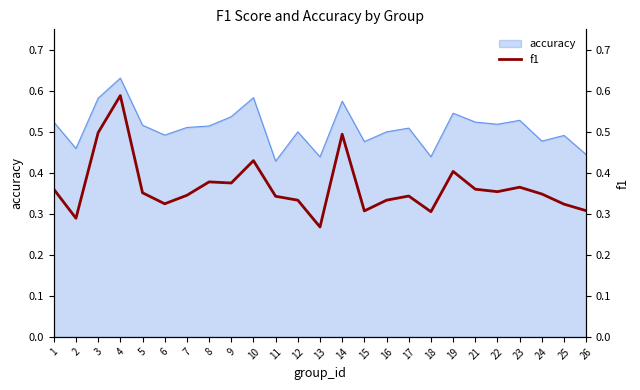

The accuracy series shows 0.1 at 6. True or false?

False